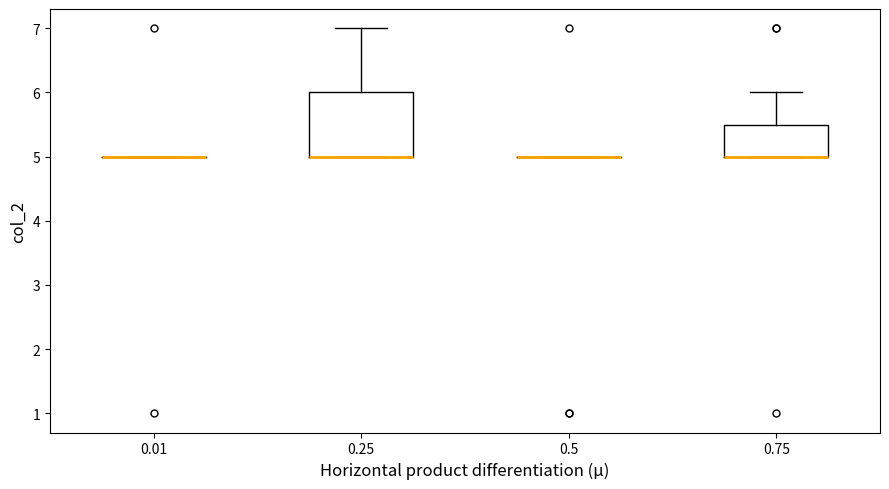

Which box is the tallest, from its lower edge to its upper edge?

0.25